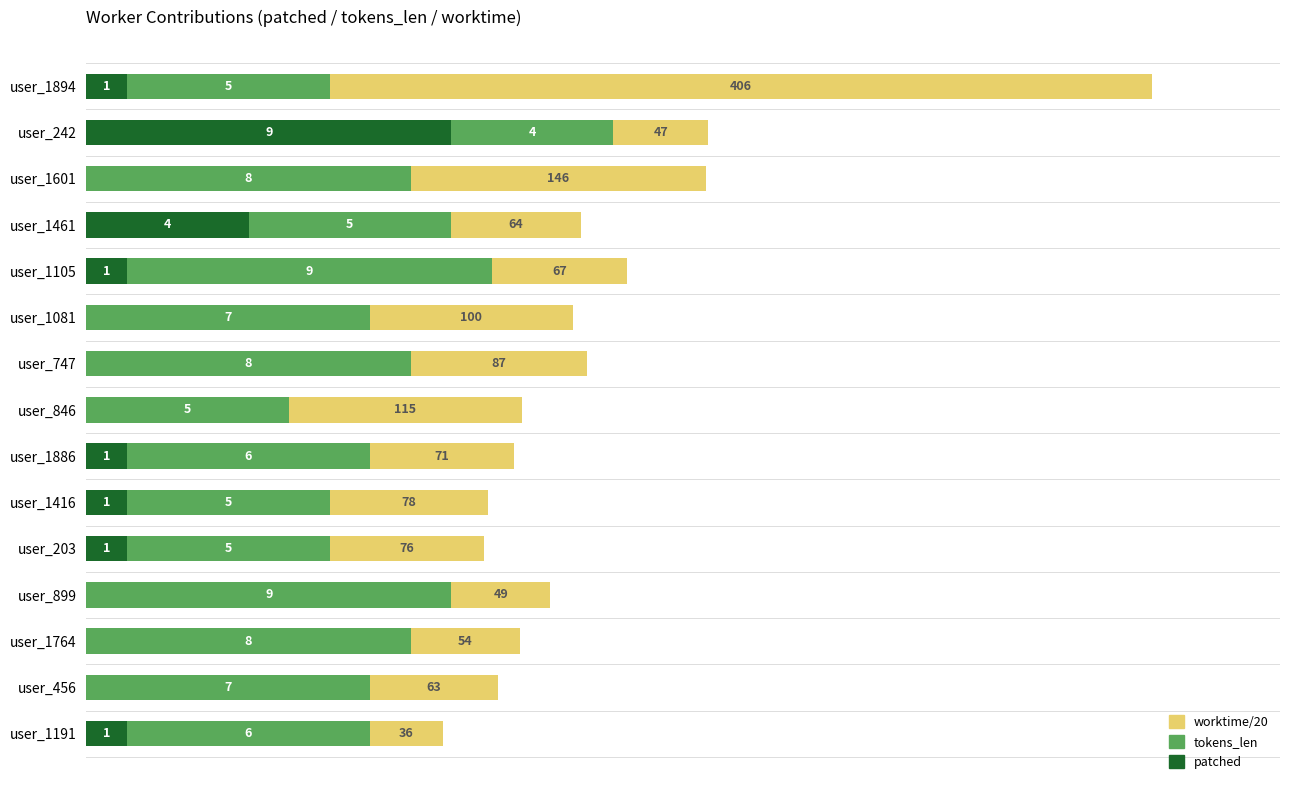

At which category is the sum across all series the highest?

user_1894